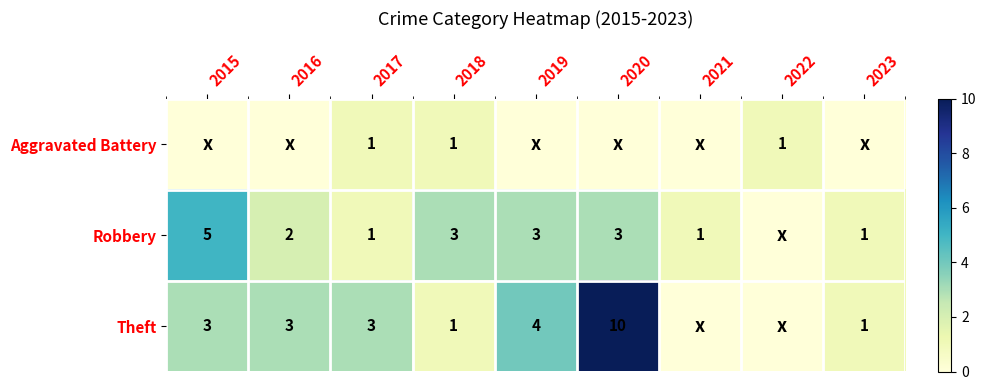

What is the difference between the Robbery values at 2016 and 2015?

3